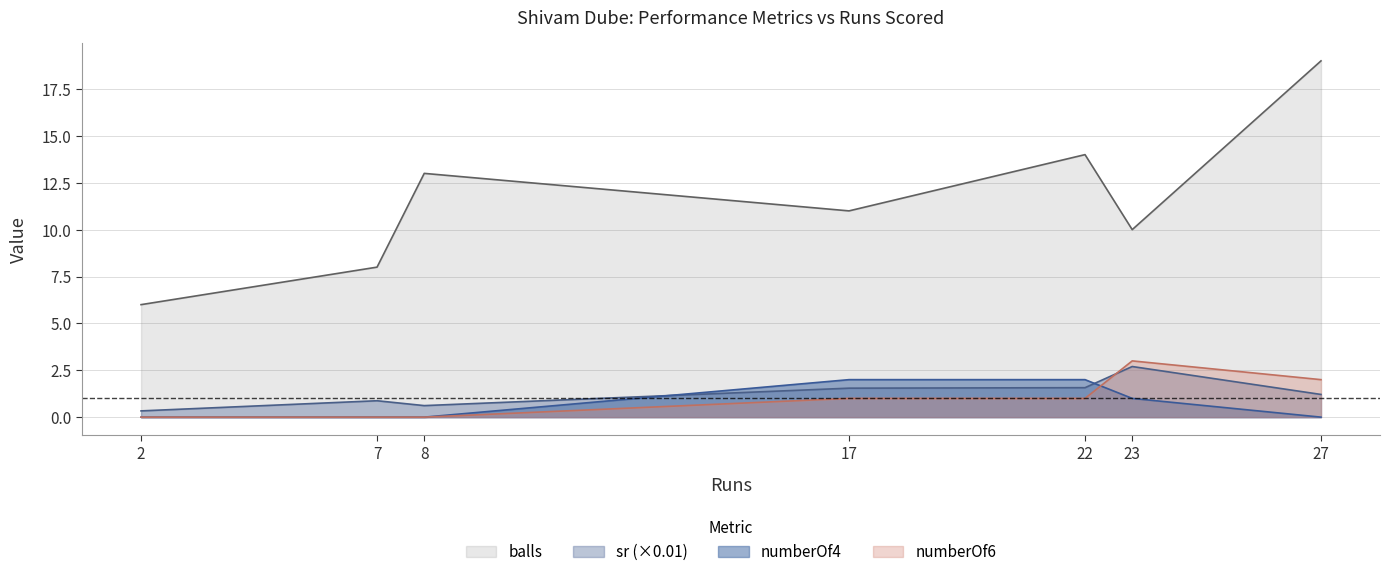

Which series has the largest total across all categories?

balls